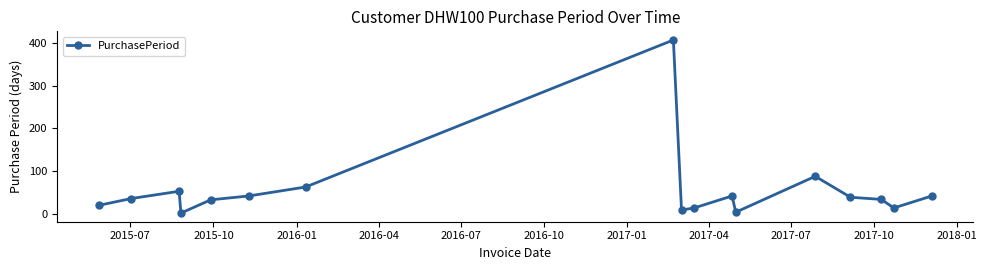

True or false: the data has more than 0 interior local peaks.

True